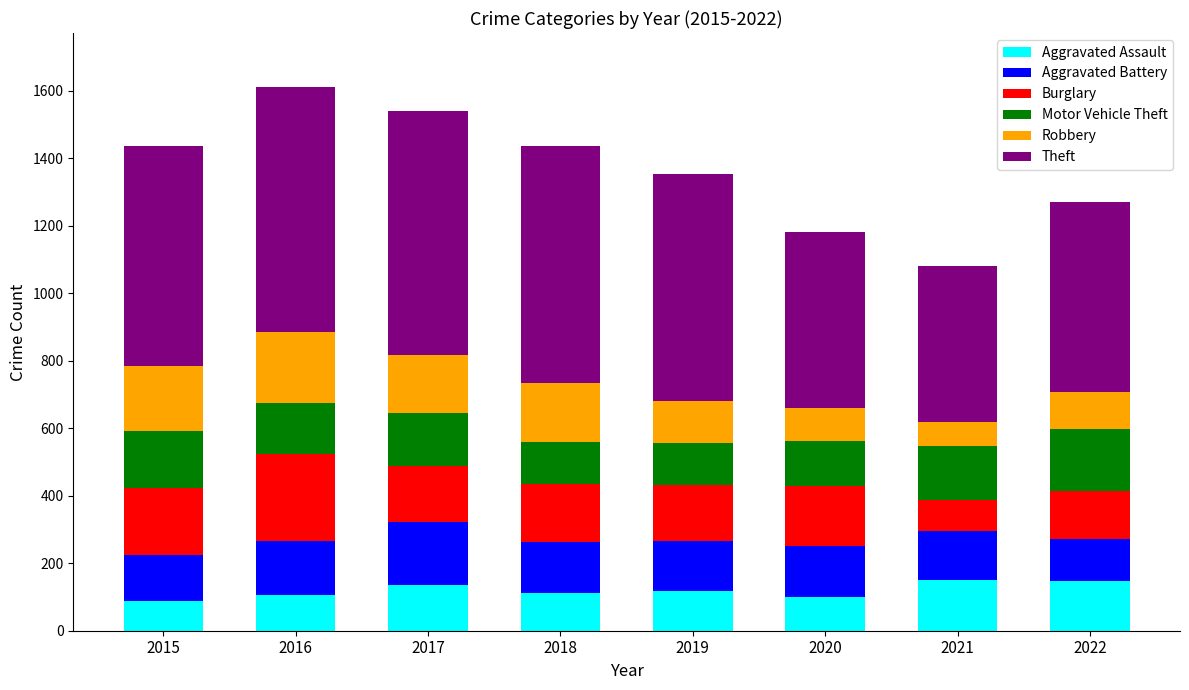

What is the sum of the Aggravated Assault values at 2015 and 2021?

238